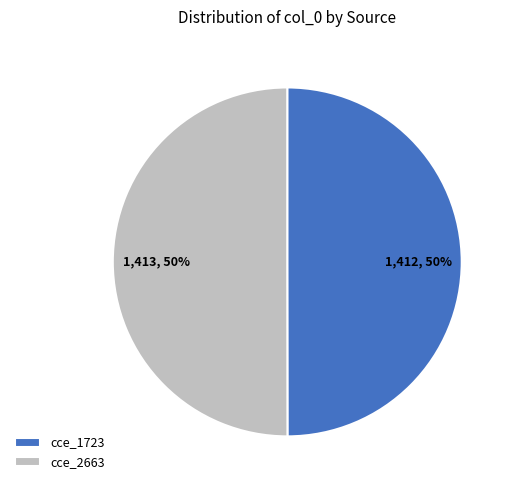

The cce_1723 slice represents 44% of the pie. True or false?

False